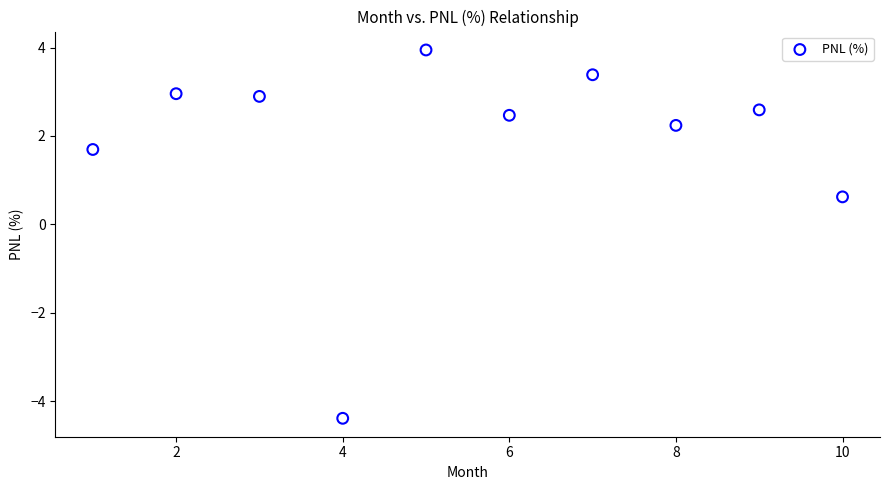

What Y value in the scatter plot is closest to 0?

0.6